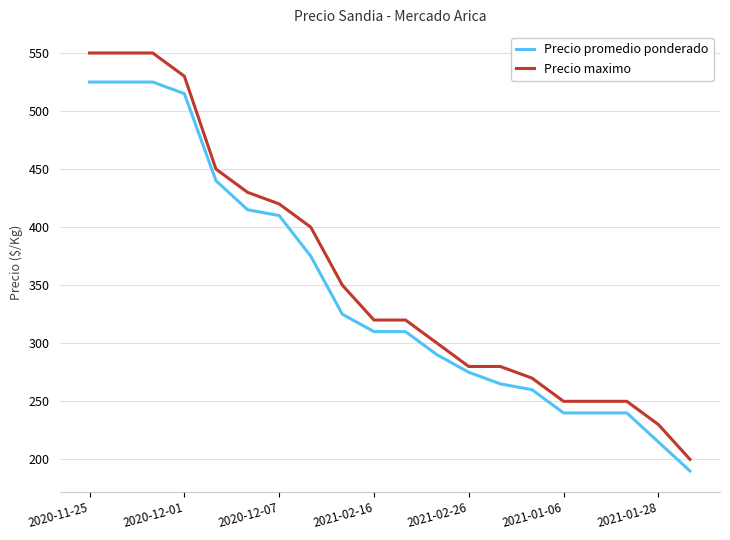

Which series has the largest range (max minus min)?

Precio maximo